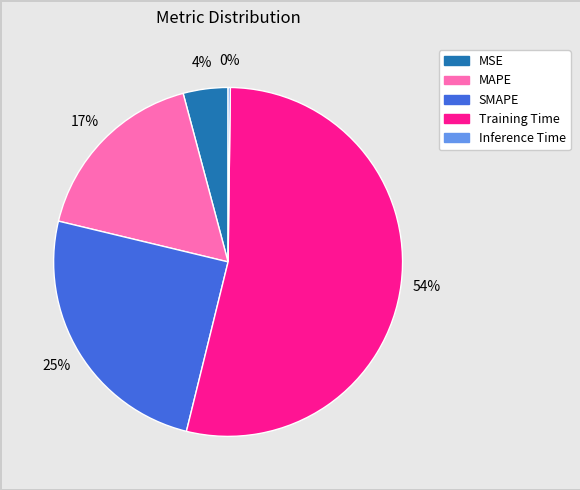

Which category has the biggest portion of the pie?

Training Time